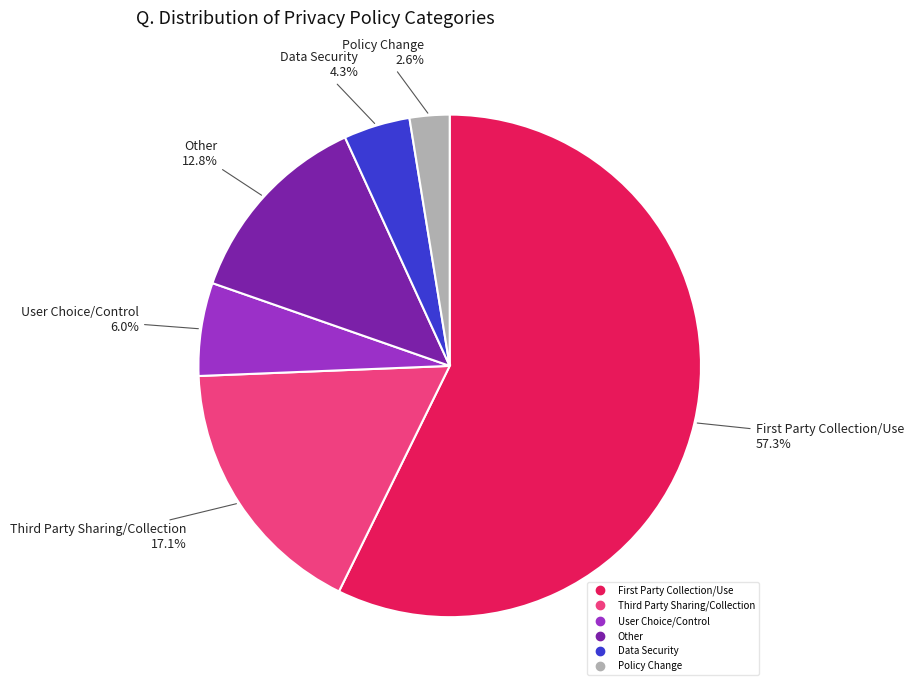

To the nearest percent, what percentage of the pie is Other?

13%